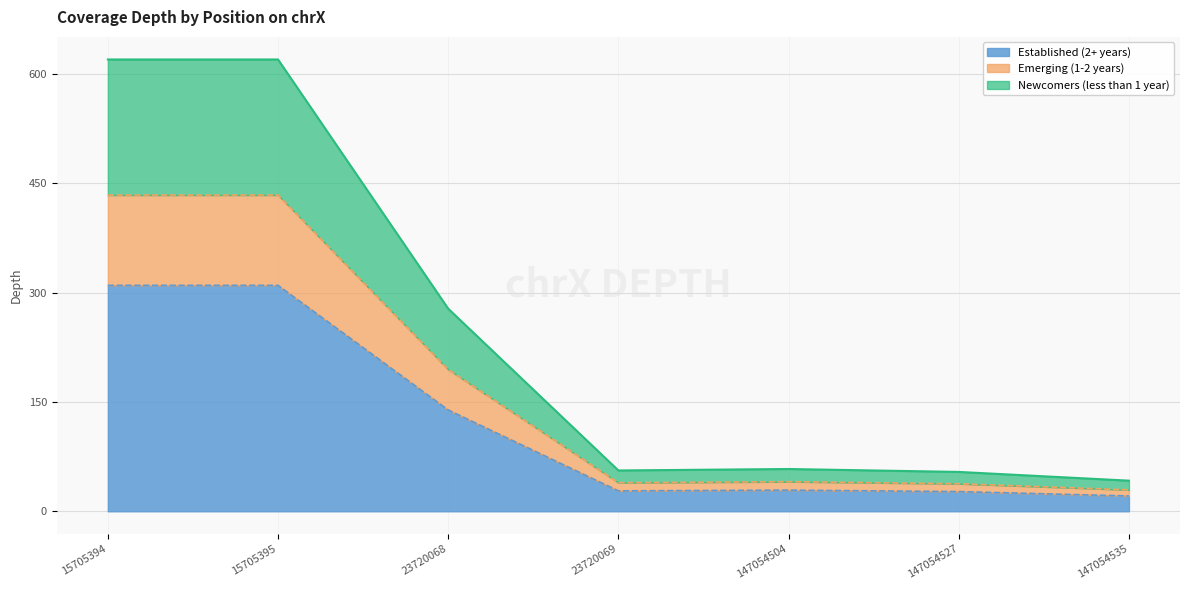

What is the total value across all series at 15705394?

620.0